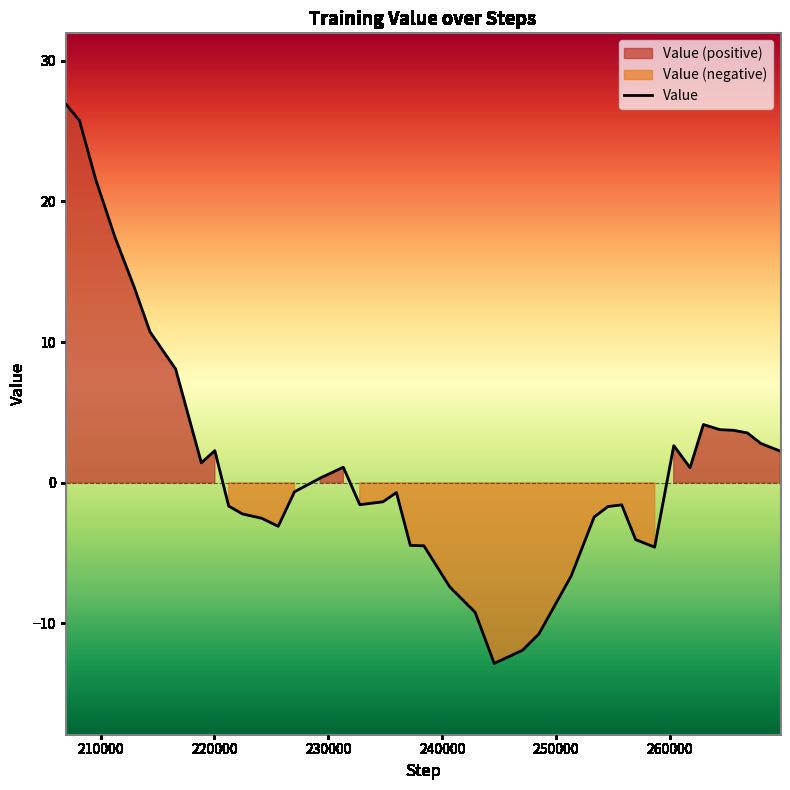

What is the lowest value of the Value series?

-12.8